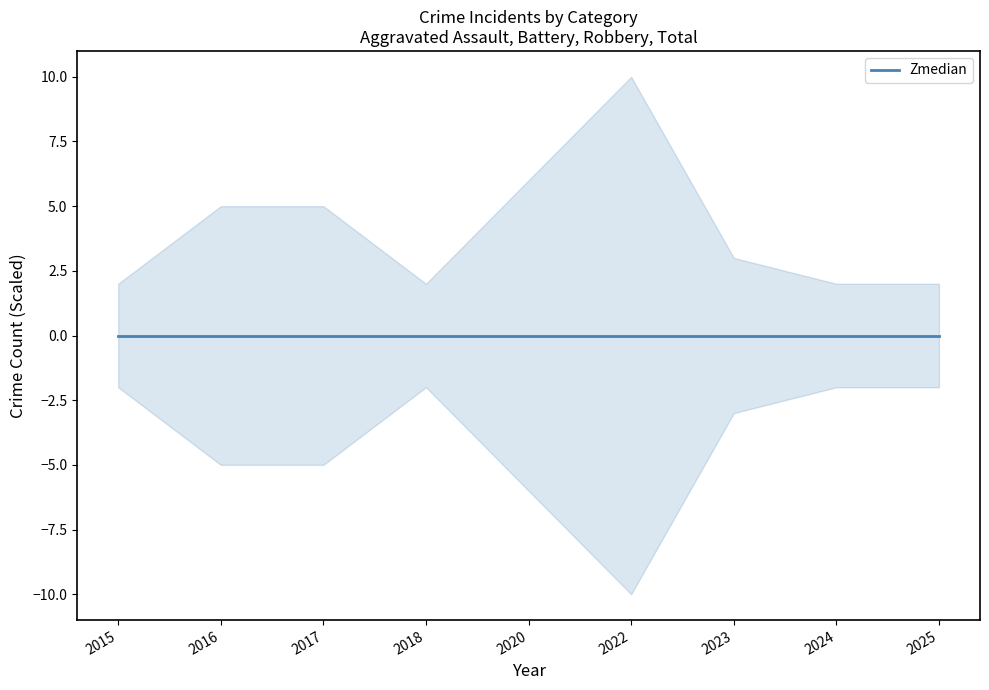

Does the chart have visible grid lines?

No